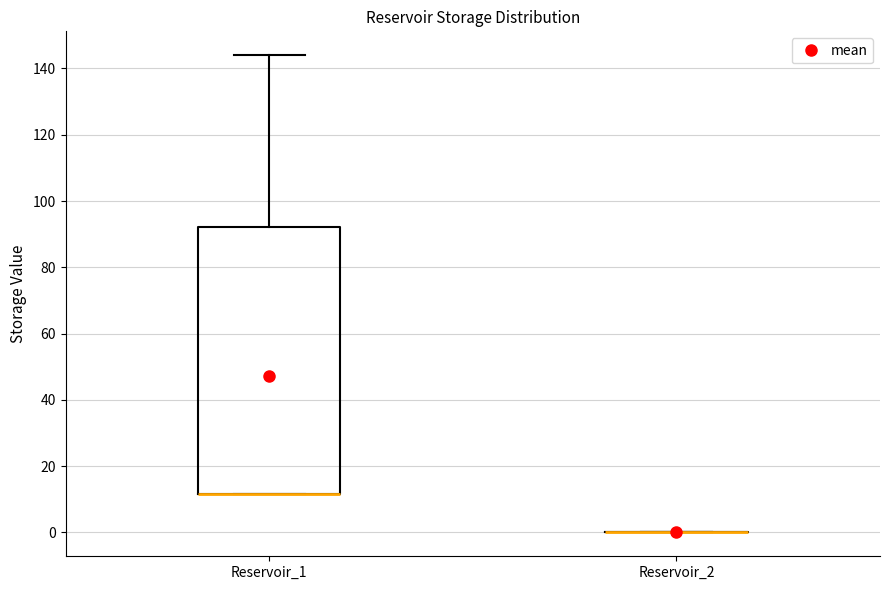

Reading left to right, read every box against the y-axis: the position of its median line, the range the box covers, and the ends of its whiskers. The values are not printed on the chart, so give them approximately, as read against the axis.

Reservoir_1: median 12 (drawn on the box's lower edge), box 12 to 92, whiskers 12 to 144
Reservoir_2: box collapsed to a line at 0, whiskers 0 to 0